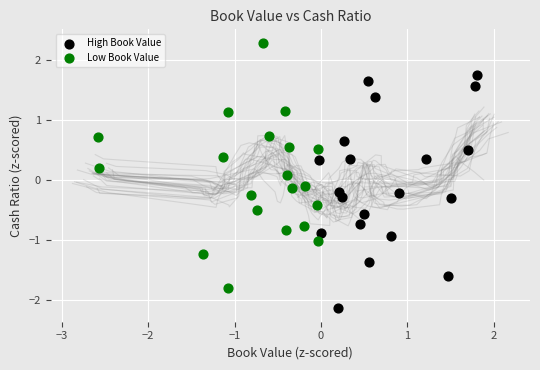

Which series reaches the minimum Y coordinate?

High Book Value